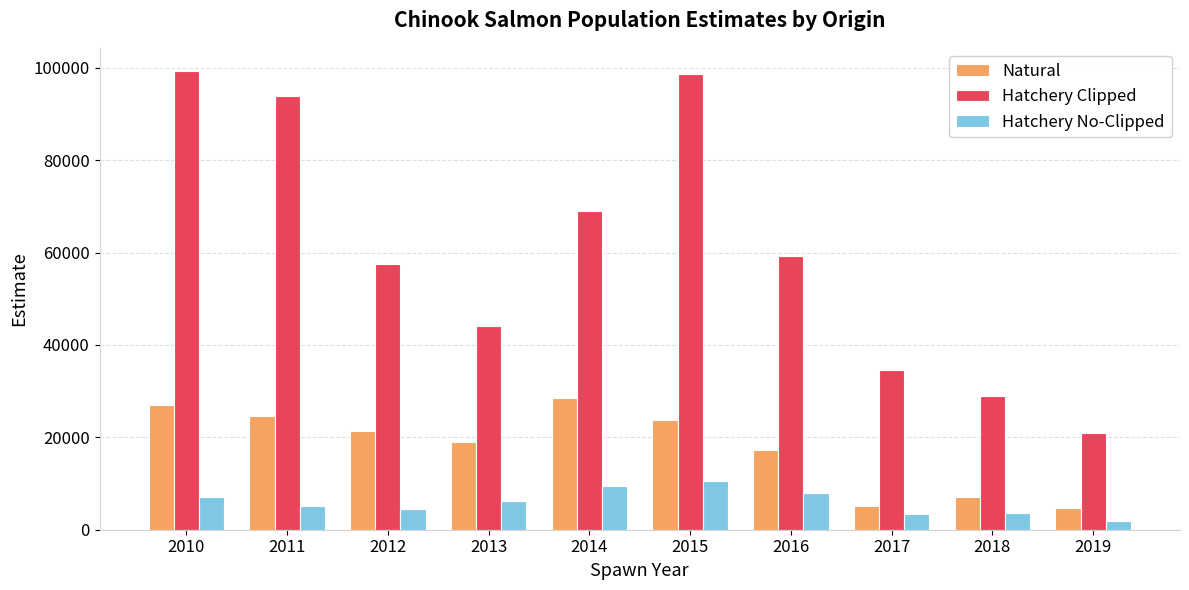

Rank the series at 2014 from lowest to highest value.

Hatchery No-Clipped, Natural, Hatchery Clipped